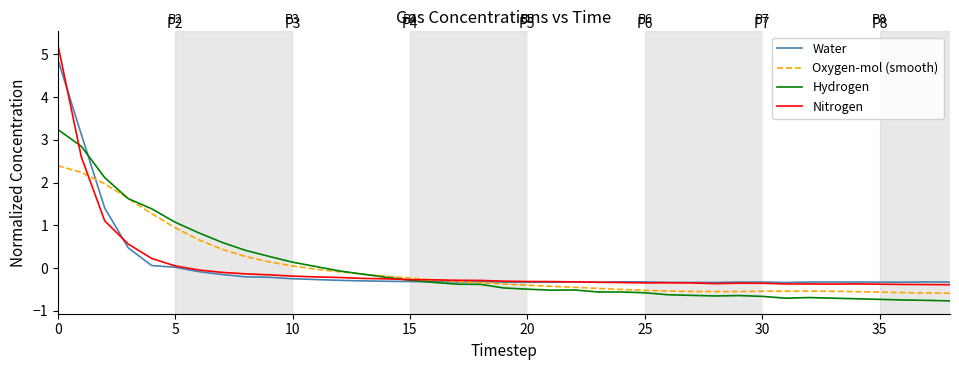

List the series in order of their peak value, lowest first.

Oxygen-mol (smooth), Hydrogen, Water, Nitrogen